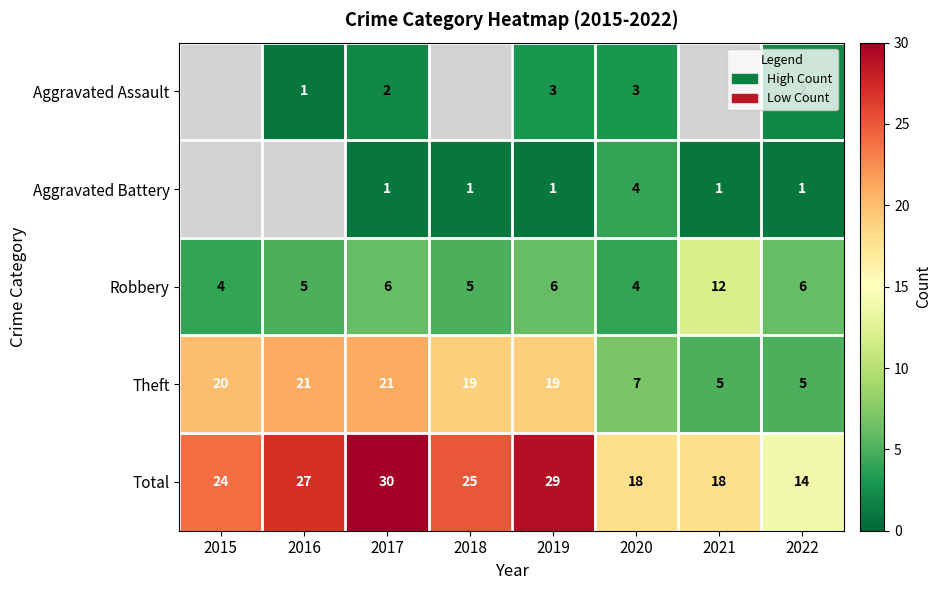

What is the difference between the maximum and minimum values in the Theft series?

16